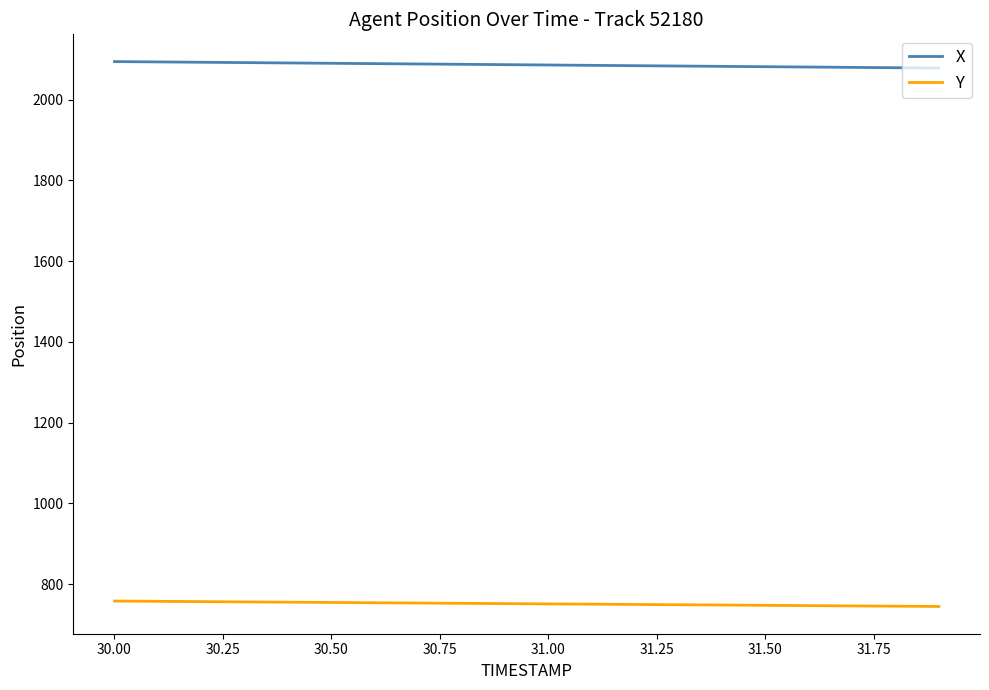

Rank the series by their average value, from highest to lowest.

X, Y